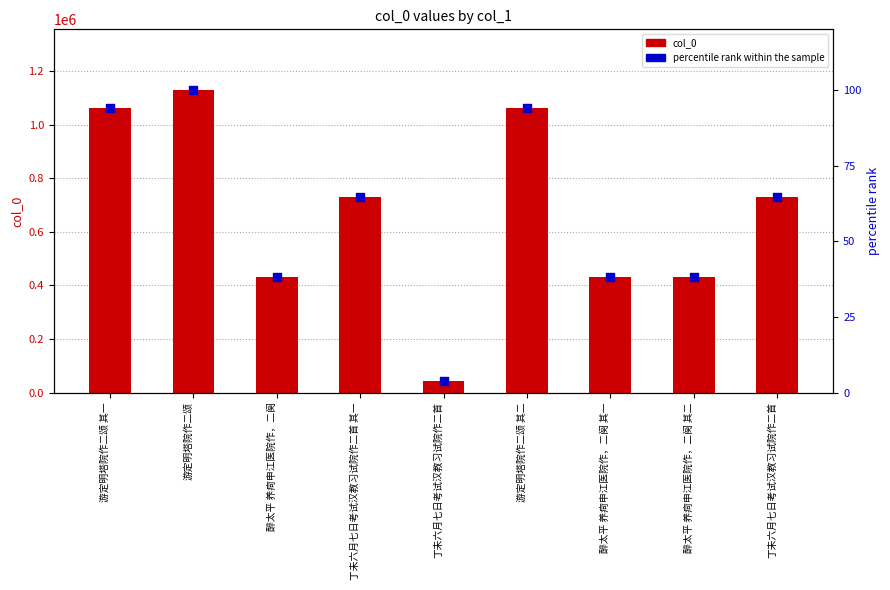

At which category is the sum across all series the highest?

游定明塔院作二颂